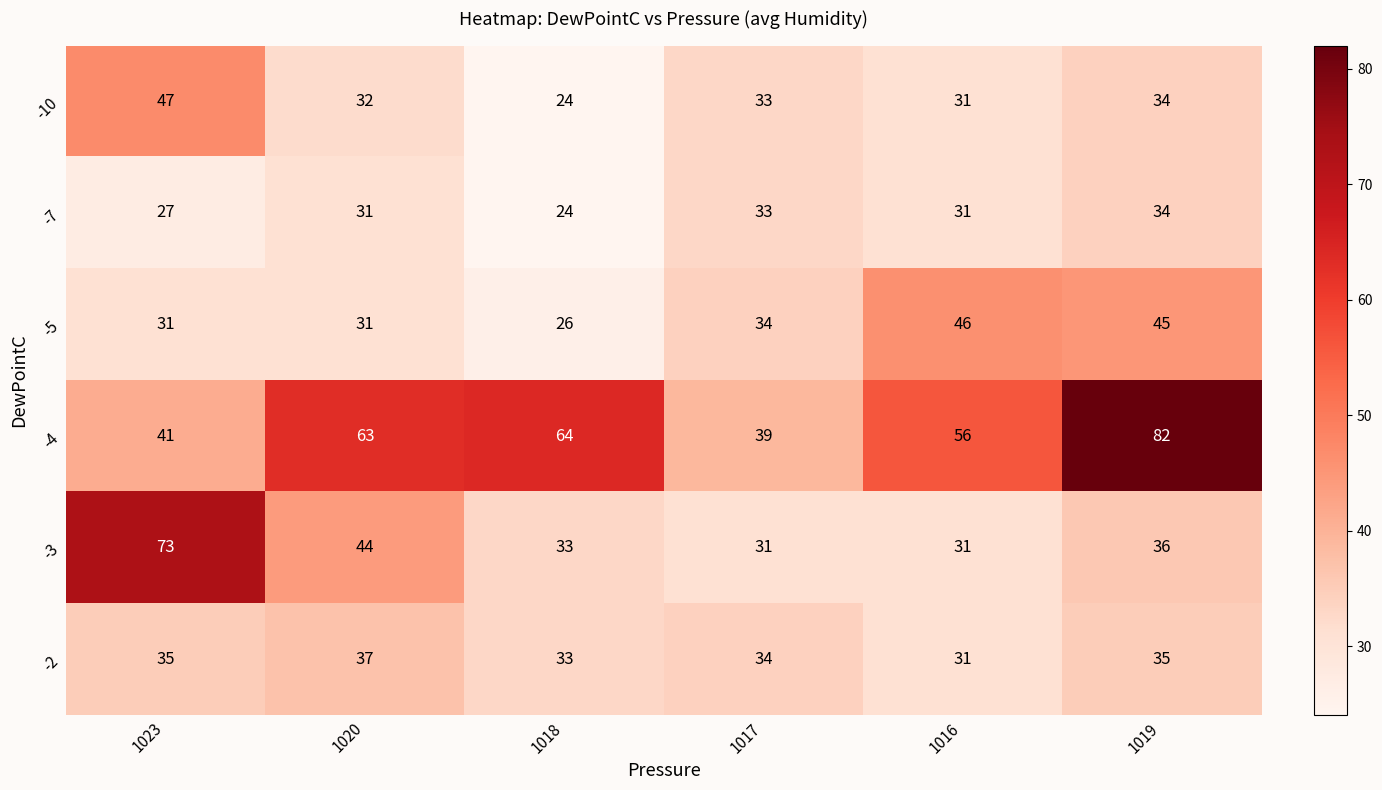

What is the sum of all -7 values?

180